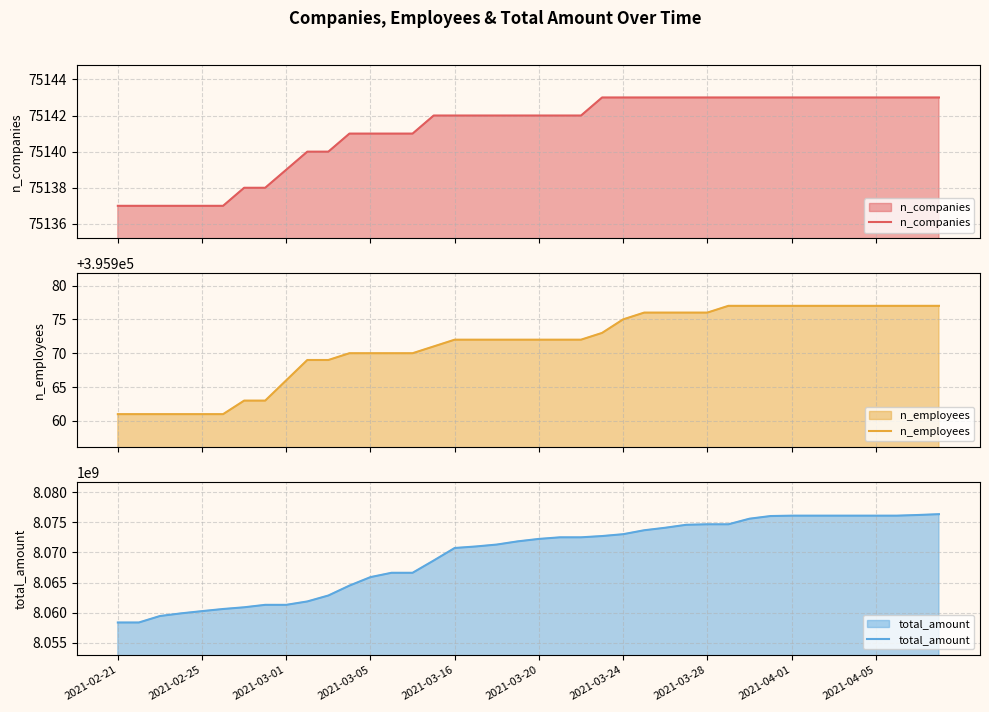

What is the lowest value of the n_companies series?

75137